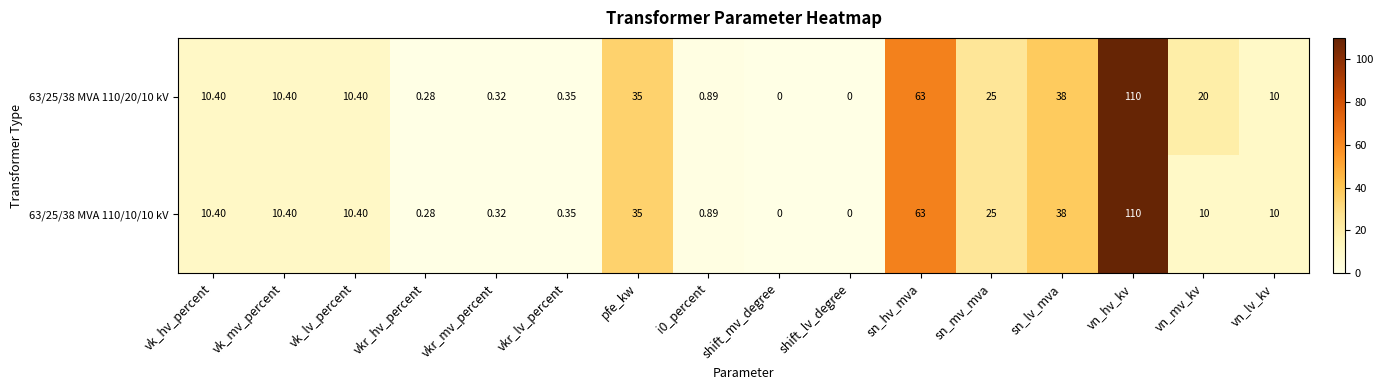

Which series has the largest total across all categories?

63/25/38 MVA 110/20/10 kV